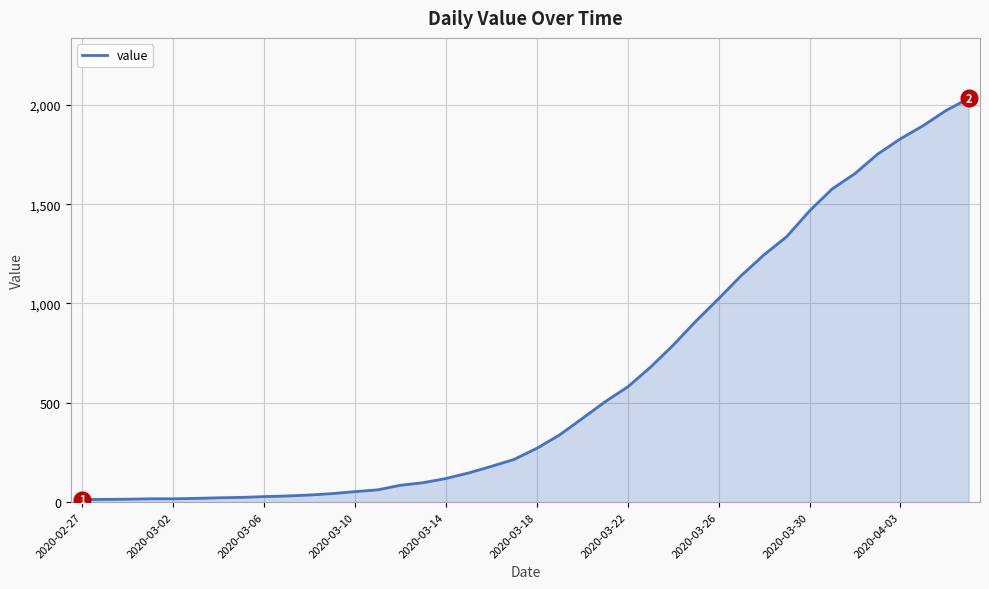

What is the maximum value shown in the chart?

2032